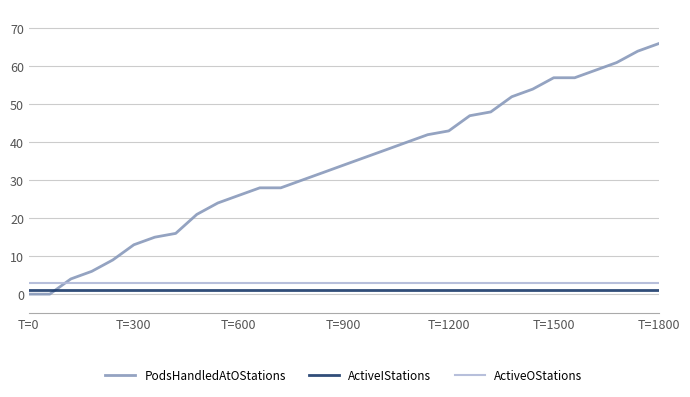

What is the sum of all ActiveIStations values?

31